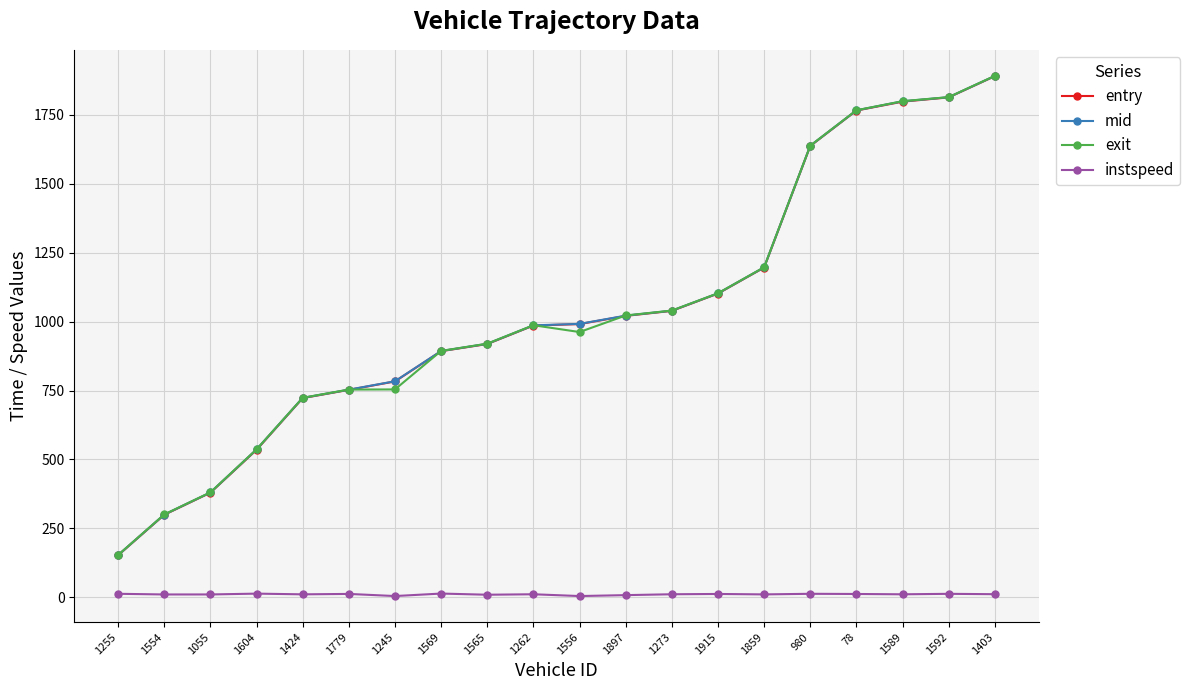

What is the difference between the highest and lowest values at 1604?

522.9